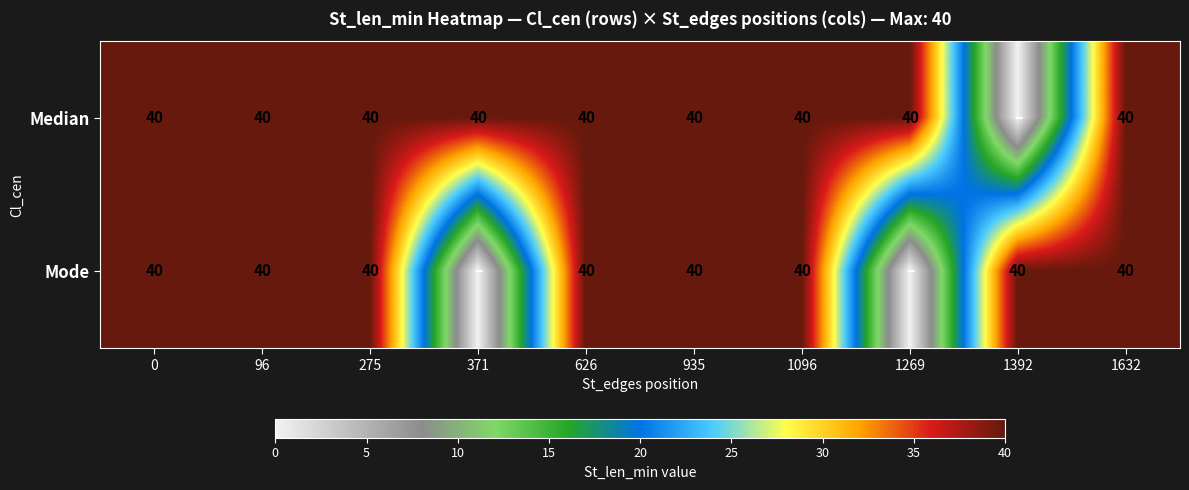

Which category has the lowest value across all series?

1392